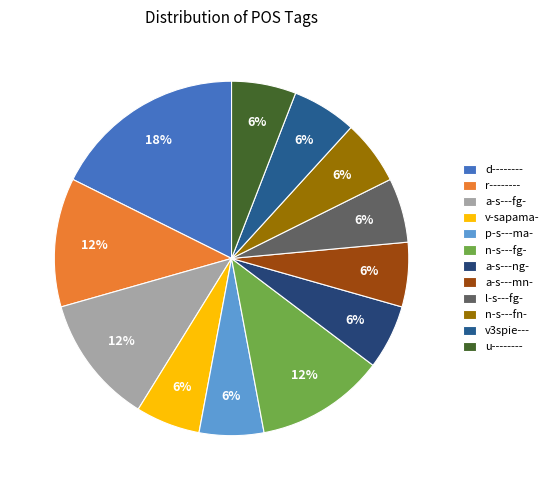

What portion of the pie excludes u--------?

94.1%